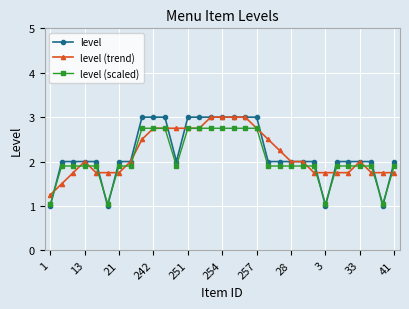

What is the value of the level (scaled) point at the 3rd from the left?

1.9